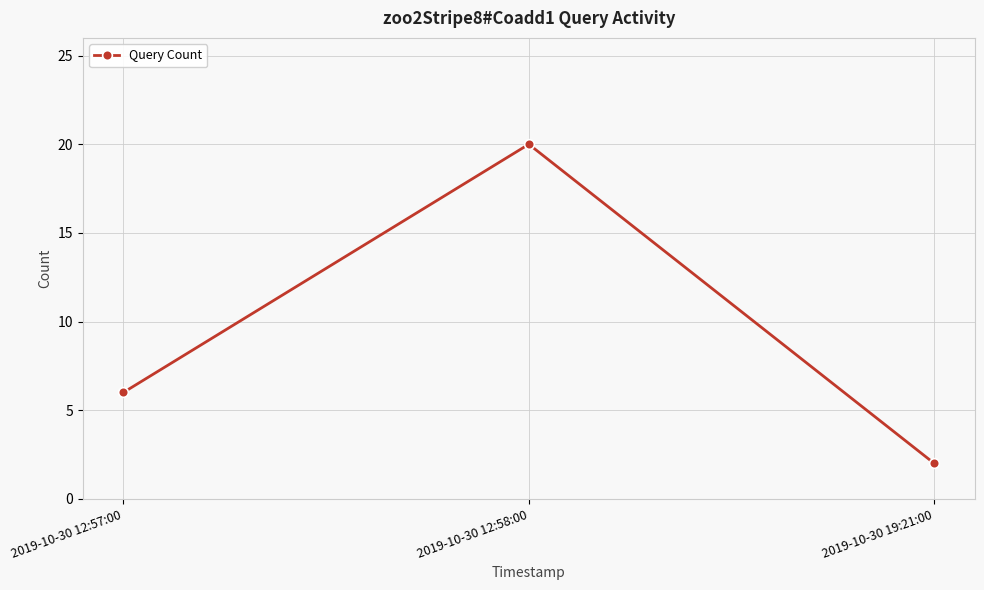

What is the value of the 3rd point from the left?

2